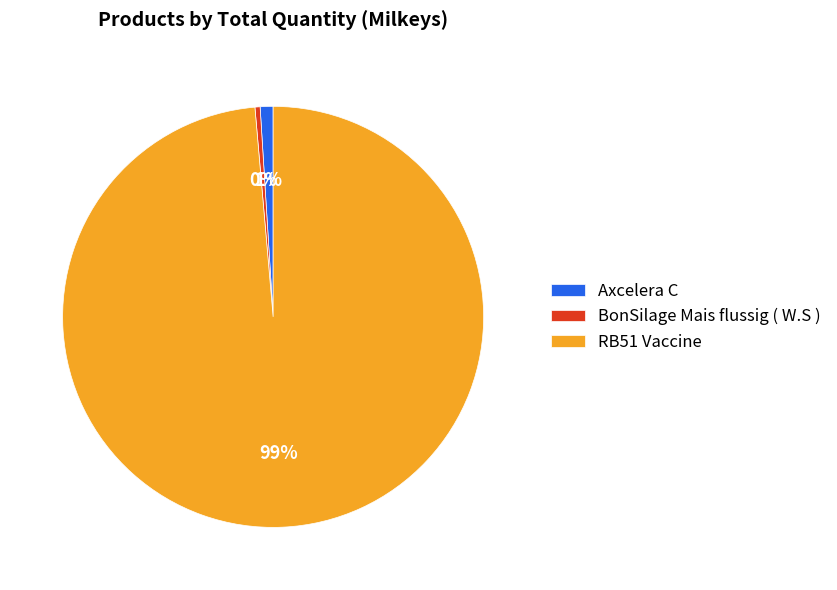

Rank the categories by value from lowest to highest.

BonSilage Mais flussig ( W.S ), Axcelera C, RB51 Vaccine